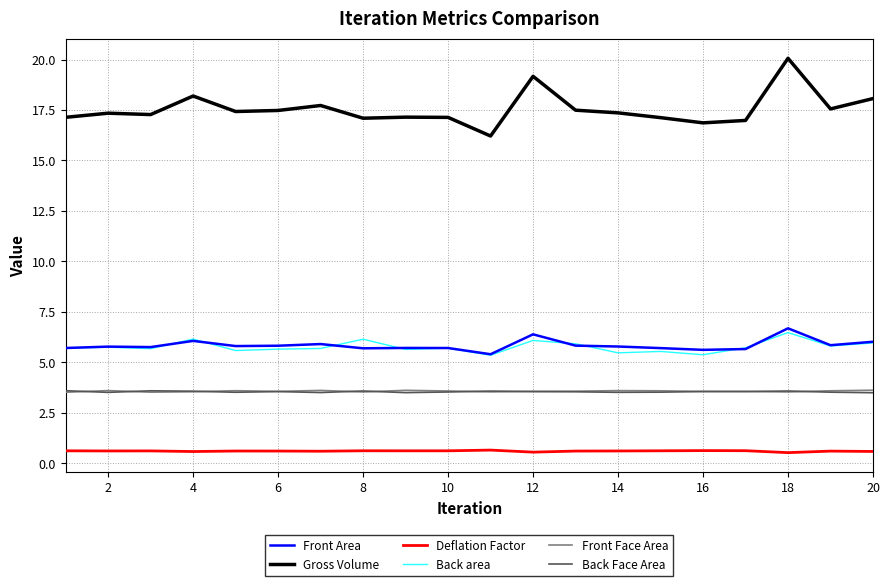

What is the maximum value shown in the chart?

20.1